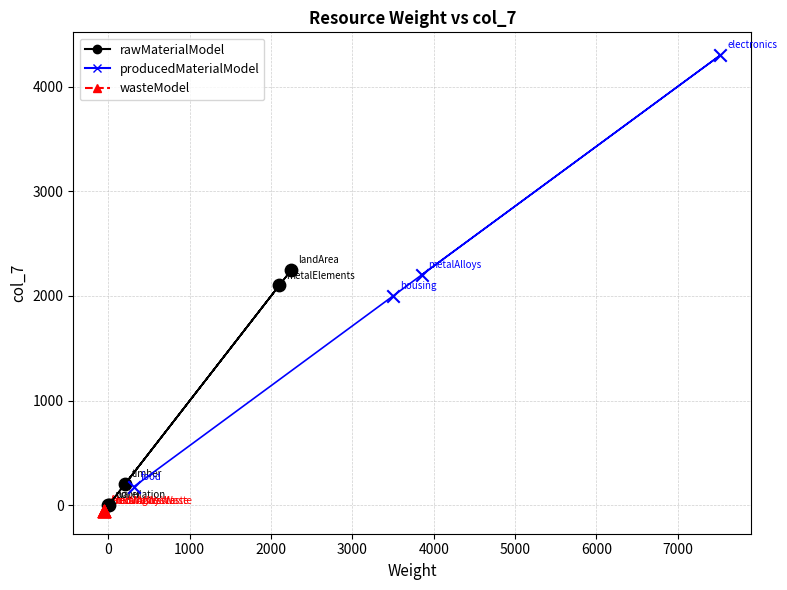

Which series contains the highest Y value?

producedMaterialModel